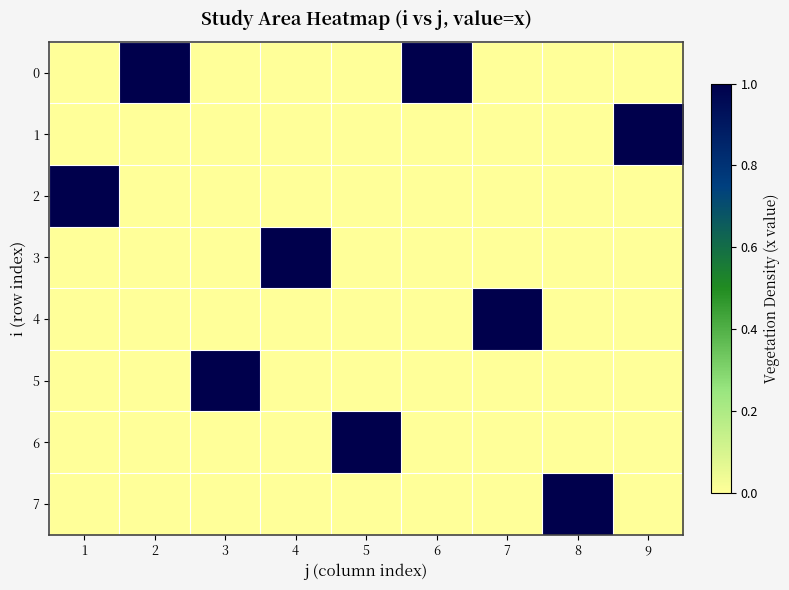

Between 5 and 3, which is larger?

5